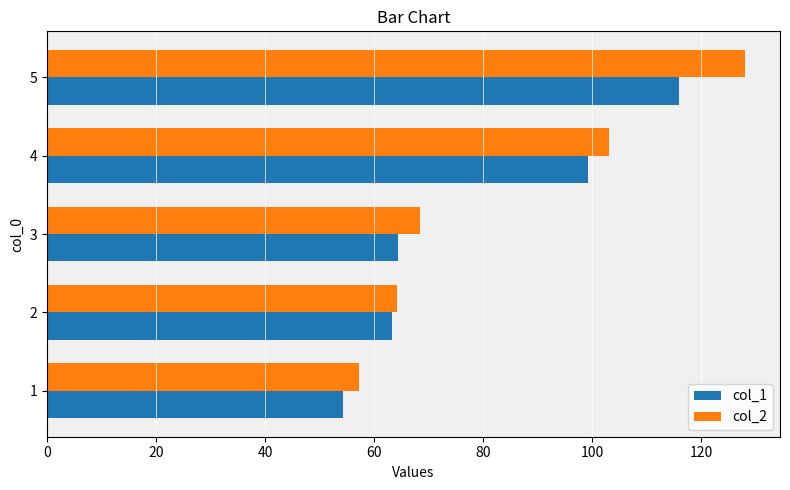

What is the spread (max minus min) of values at 5?

12.1